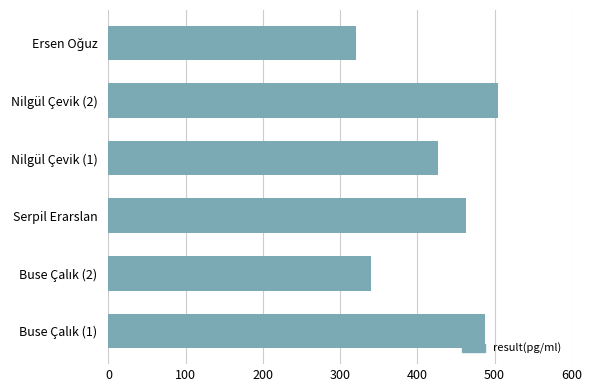

The value at Serpil Erarslan is 640.1. True or false?

False